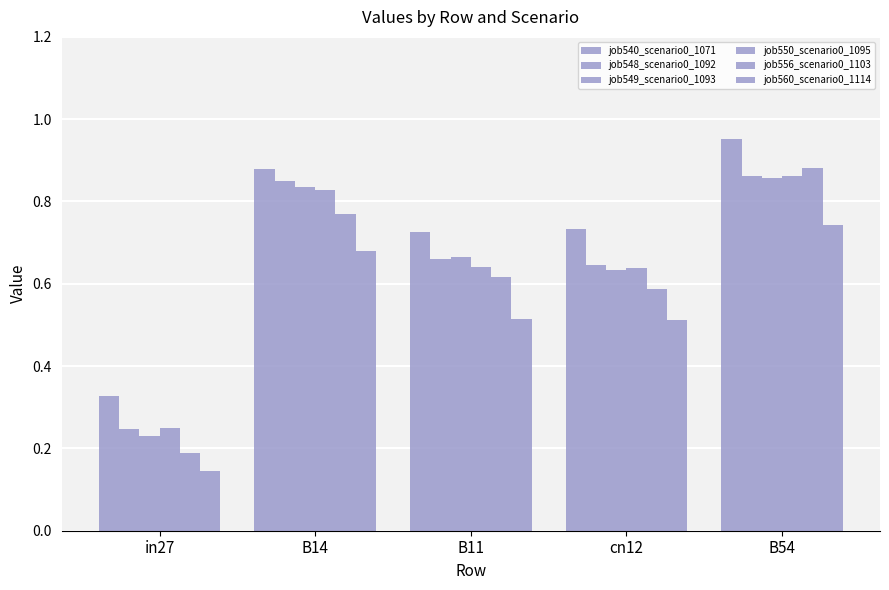

What is the highest value of the job556_scenario0_1103 series?

0.9